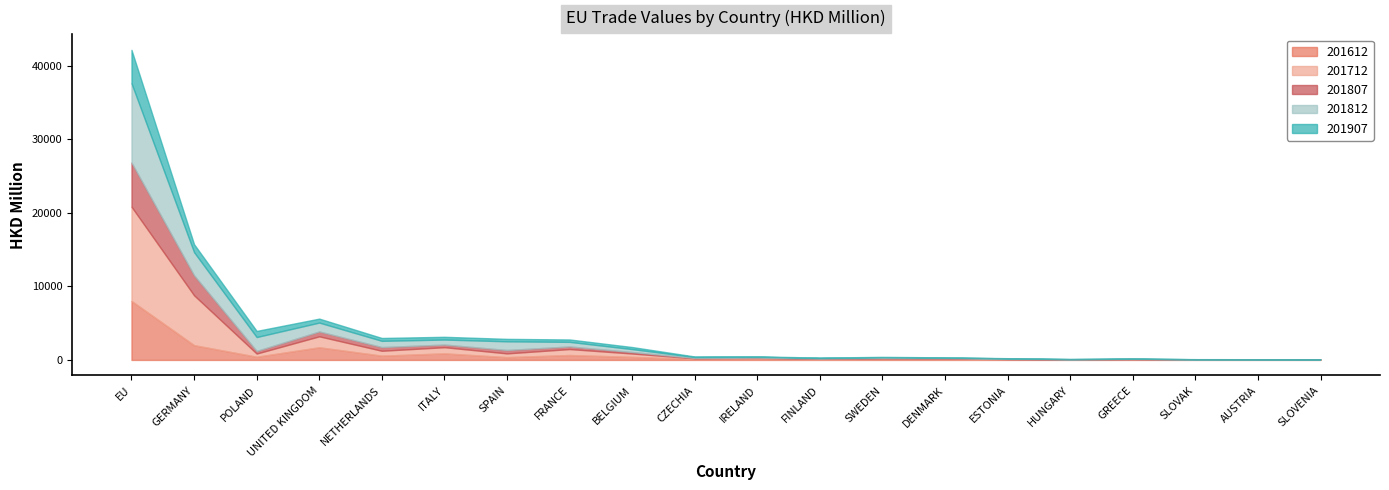

Where does the 201712 series first go above 126?

EU